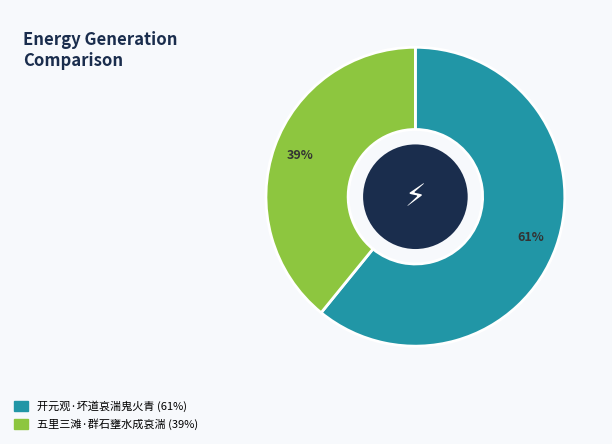

What percentage is the 开元观·坏道哀湍鬼火青 slice, to the nearest percent?

61%